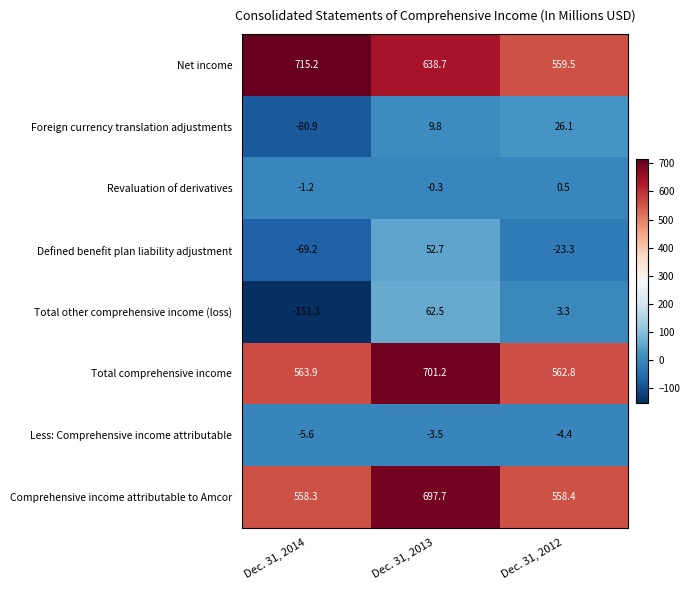

What is the total value across all series at Dec. 31, 2013?

2158.8